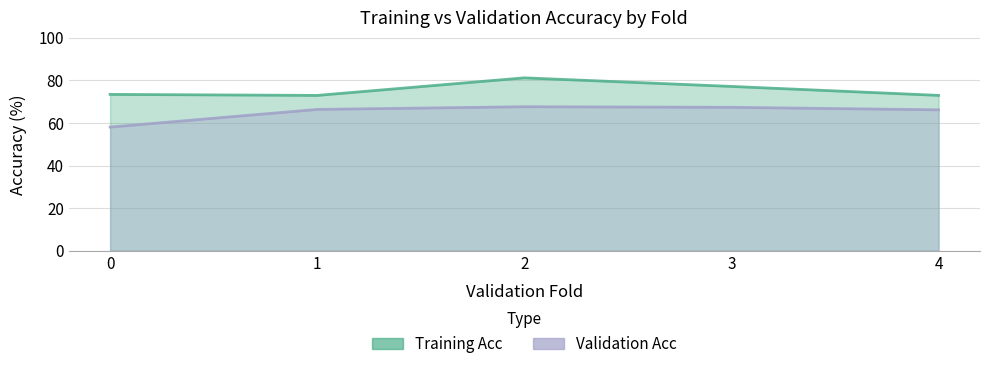

True or false: Validation Acc has a value of 58.1 at 0.

True